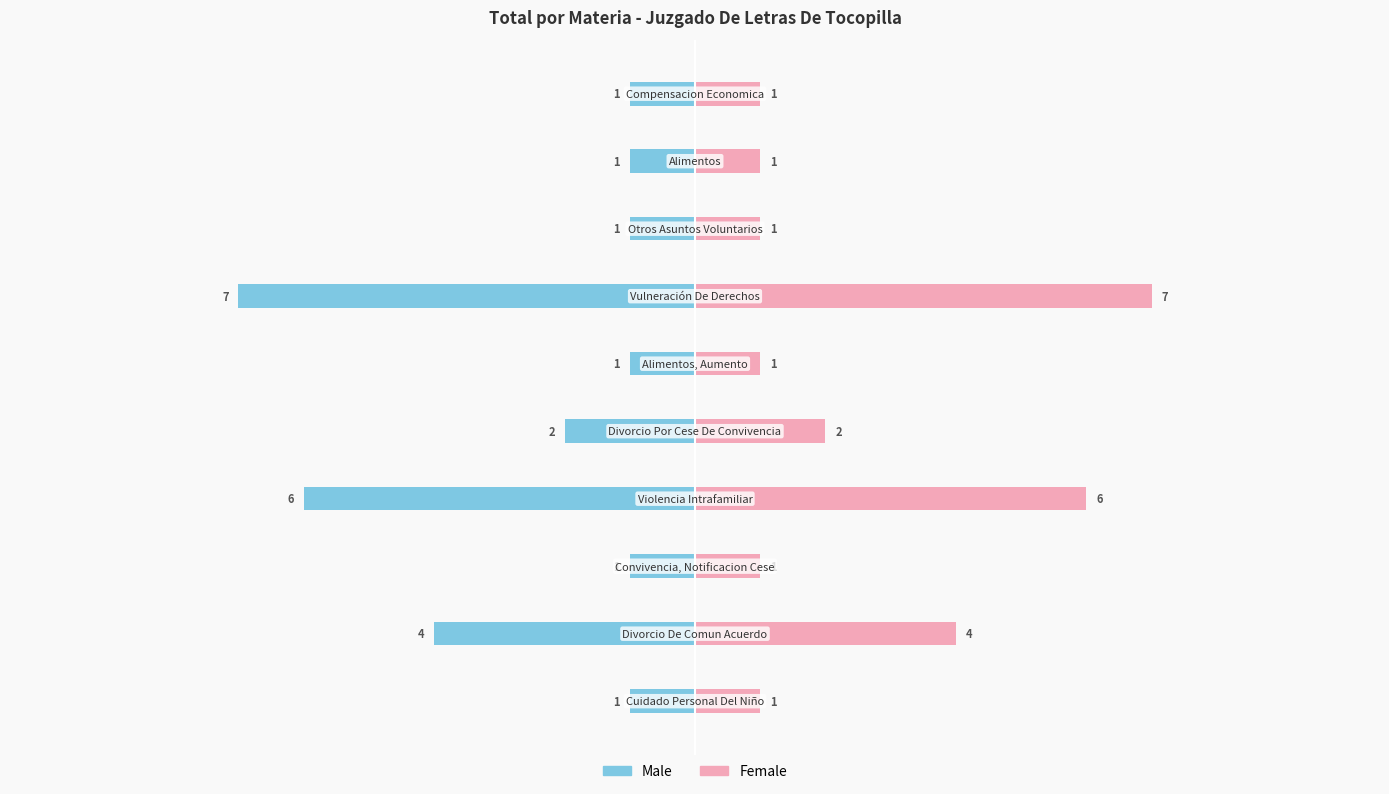

Are the bars horizontal?

Yes